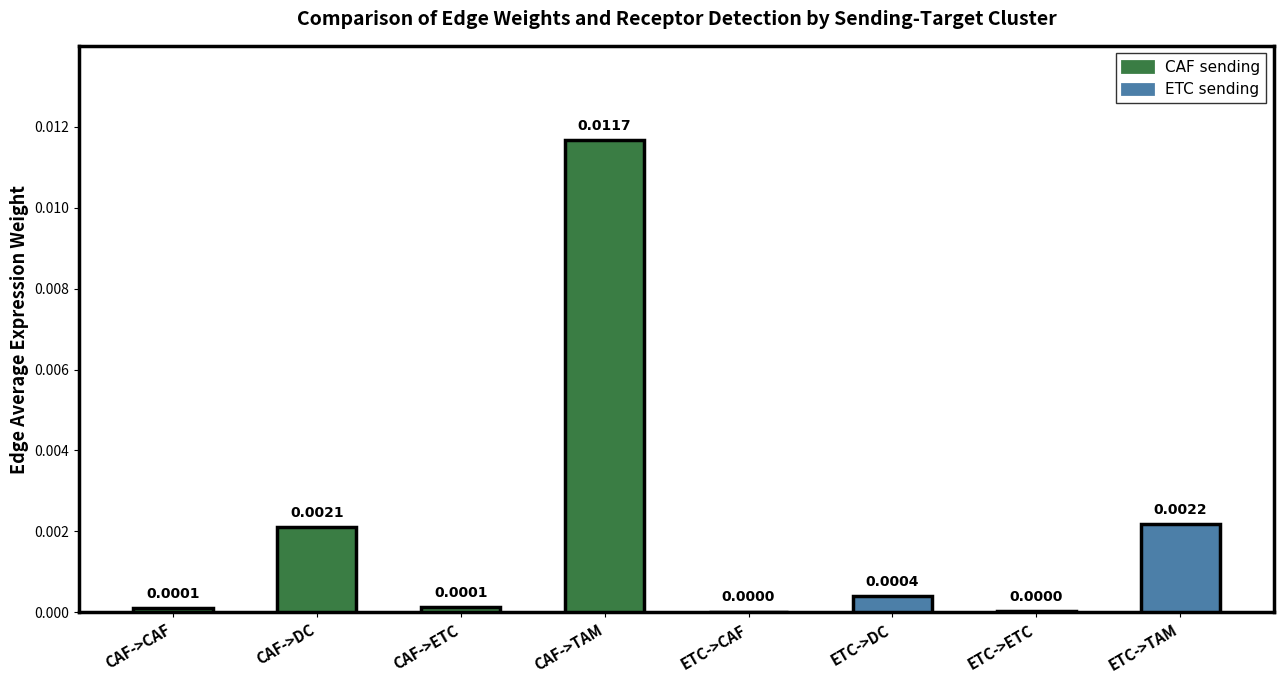

Which has a higher value, ETC->DC or CAF->ETC?

ETC->DC